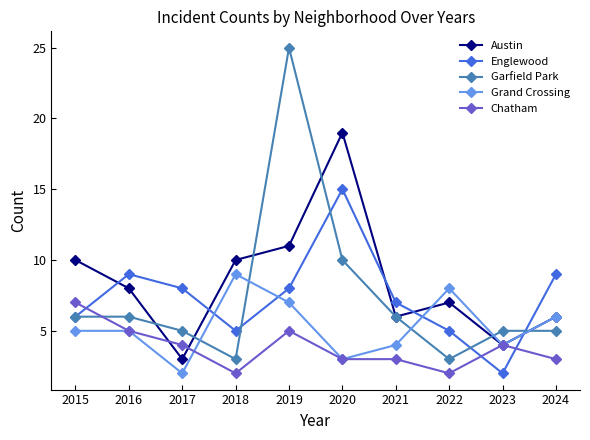

What is the approximate value of Austin at 2022?

7